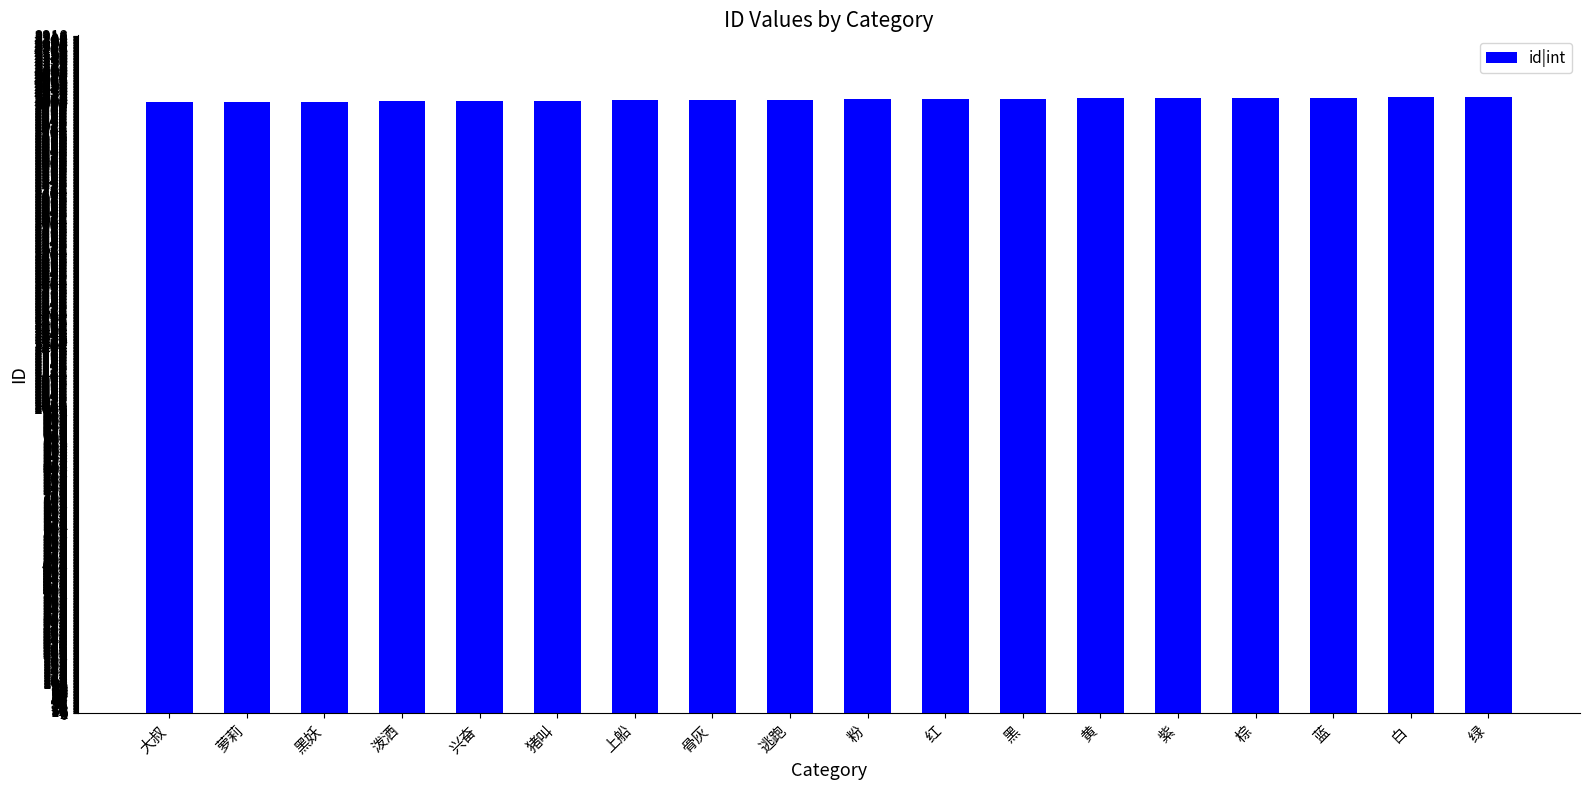

What is the sum of all values?

36153